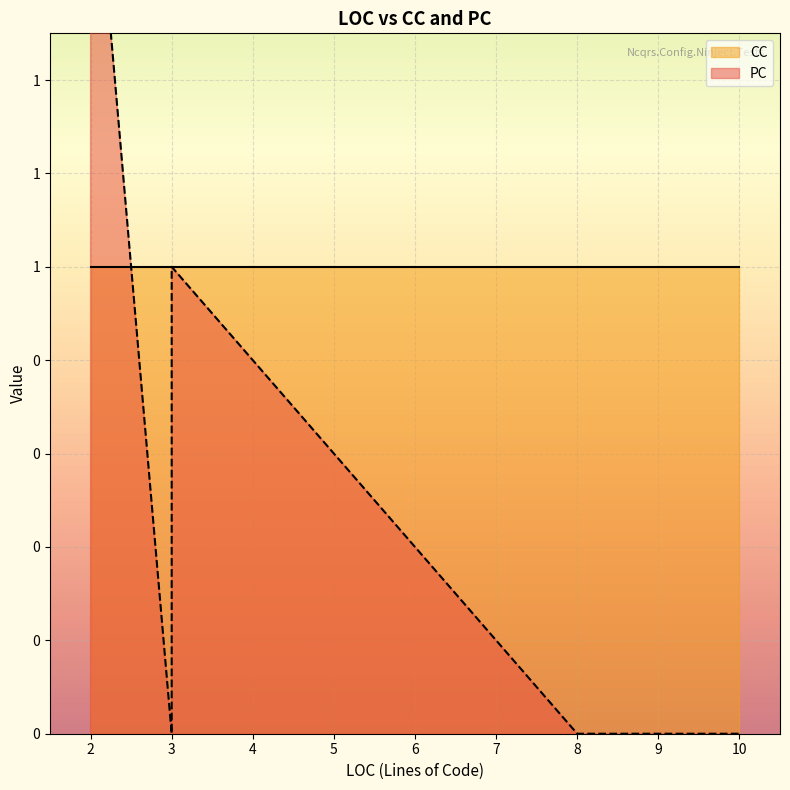

Count the PC values in the range 0 to 1.

8